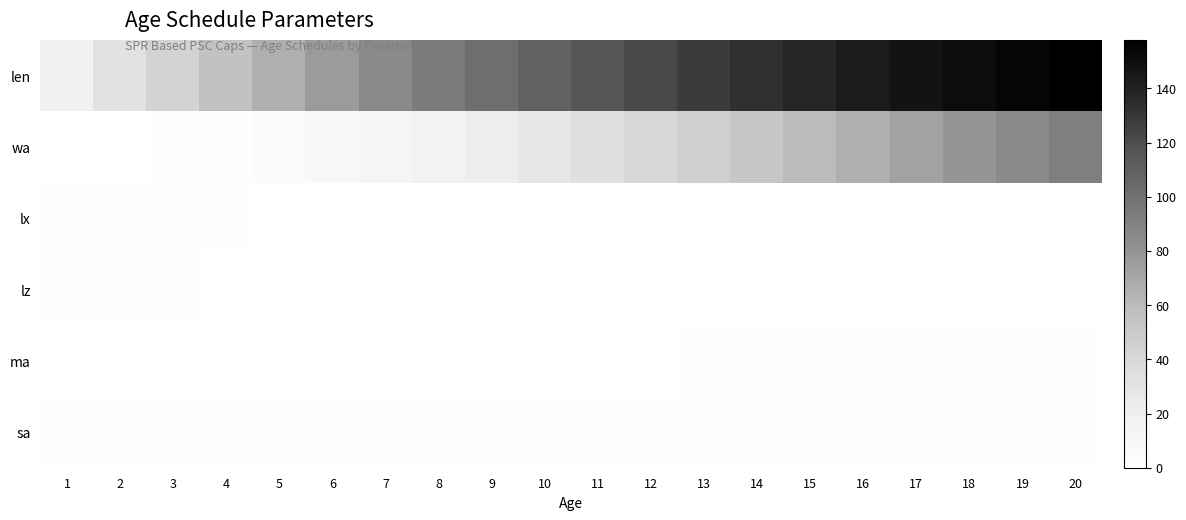

Rank the series by their maximum value, from highest to lowest.

len, wa, lx, lz, ma, sa